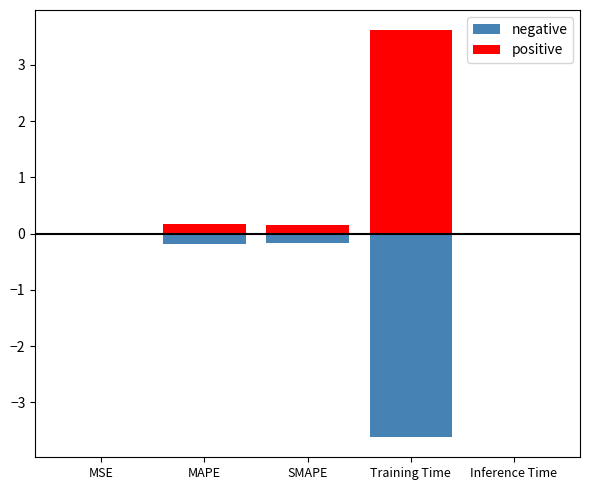

What is the difference between the negative values at Inference Time and MAPE?

0.2